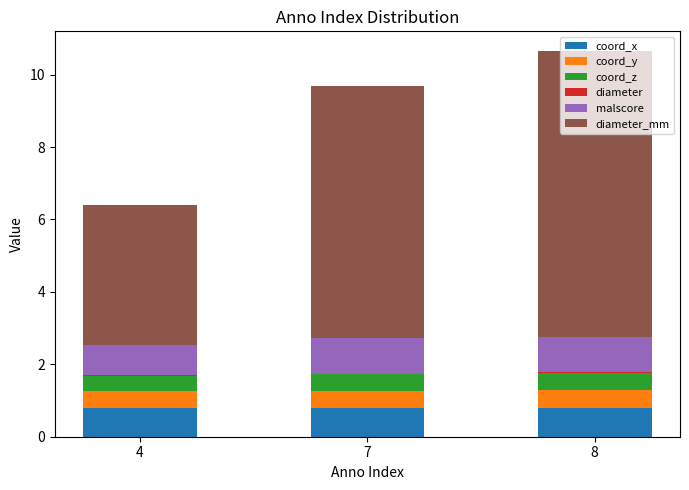

Is it true that coord_x equals 0.8 at 7?

True